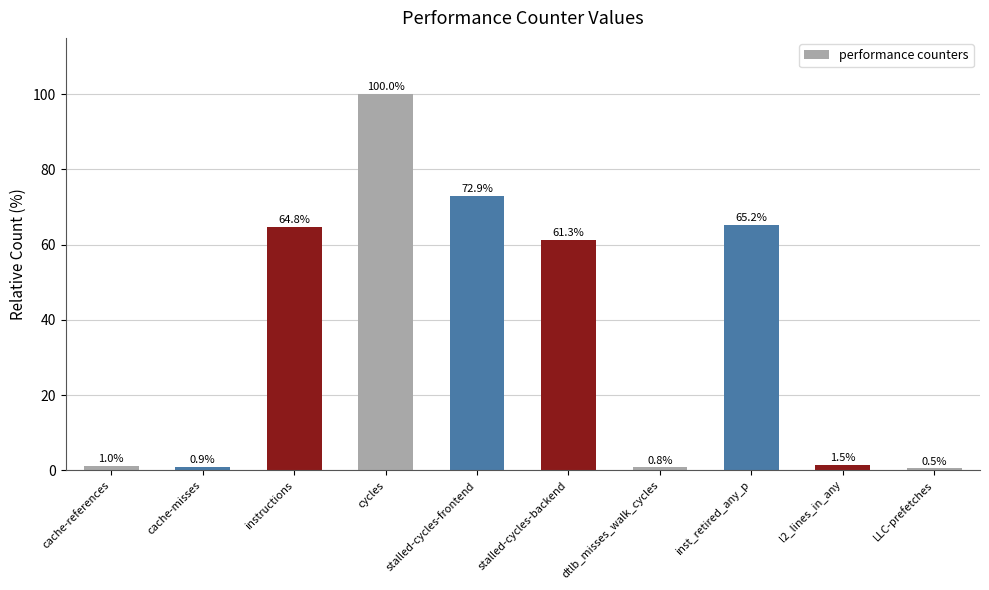

Is it true that the value at stalled-cycles-backend is 61.3?

True